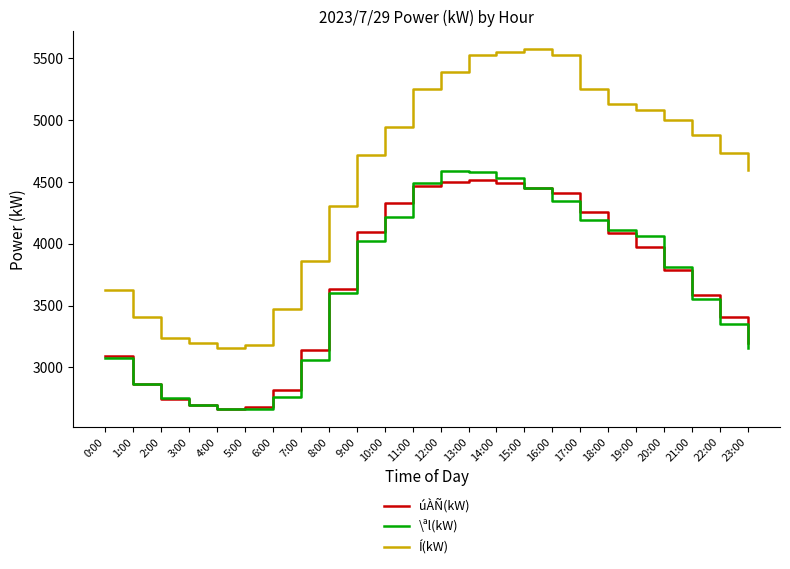

The Í(kW) series shows 5883 at 1:00. True or false?

False